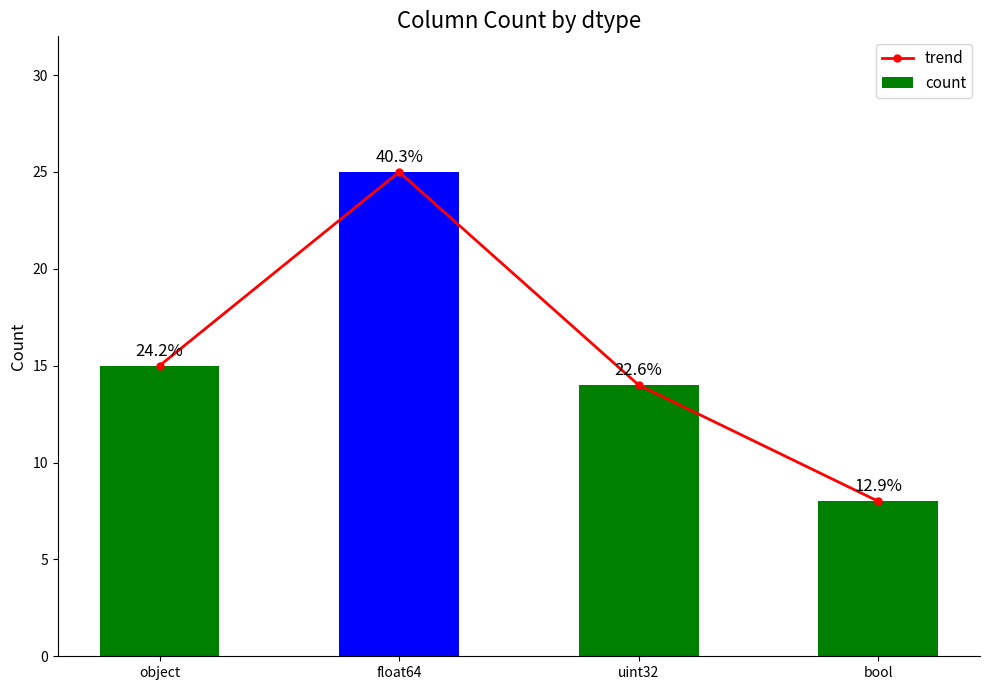

Are the bars horizontal?

No